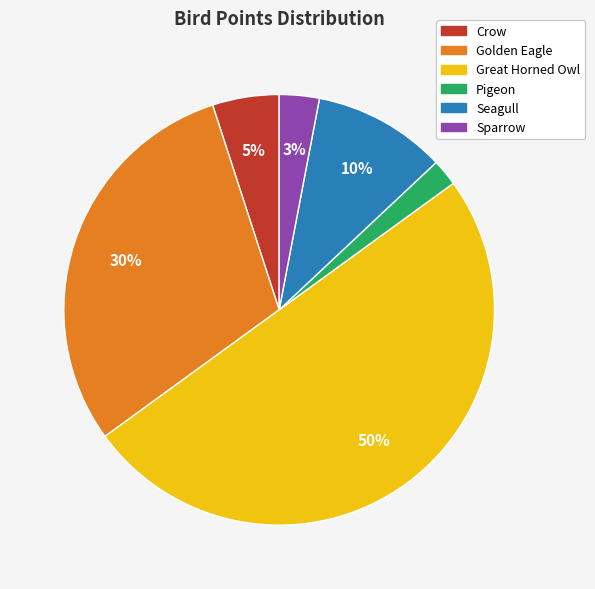

Is the sum of Golden Eagle and Seagull greater than half?

No